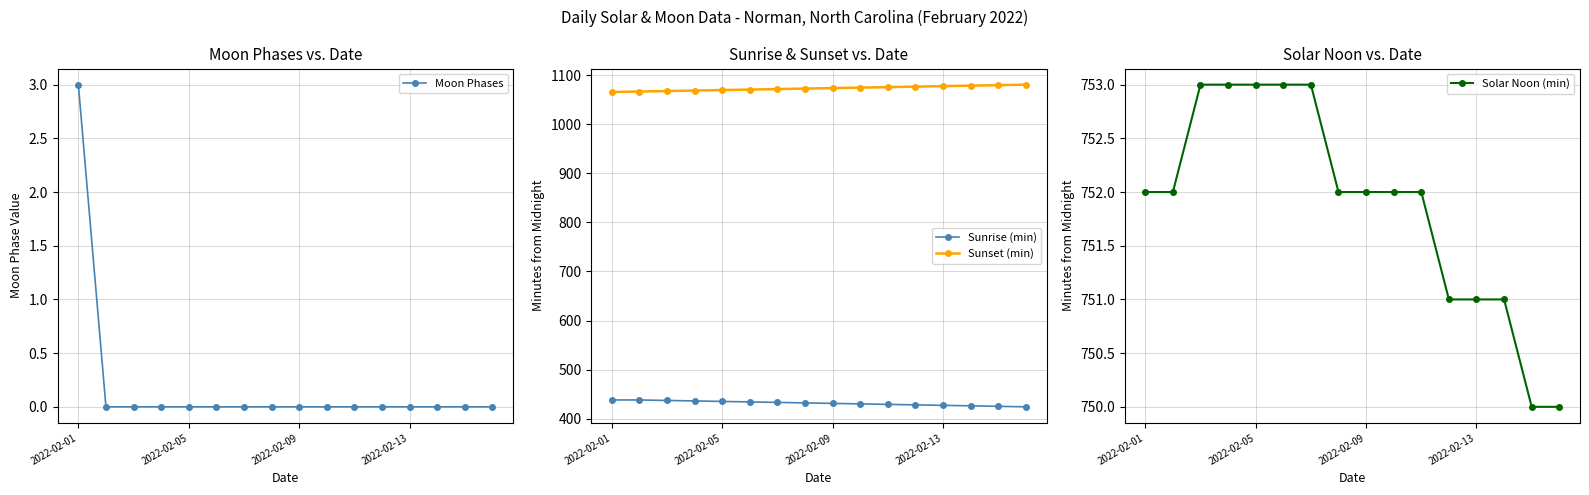

At which category is the sum across all series the highest?

2022-02-01